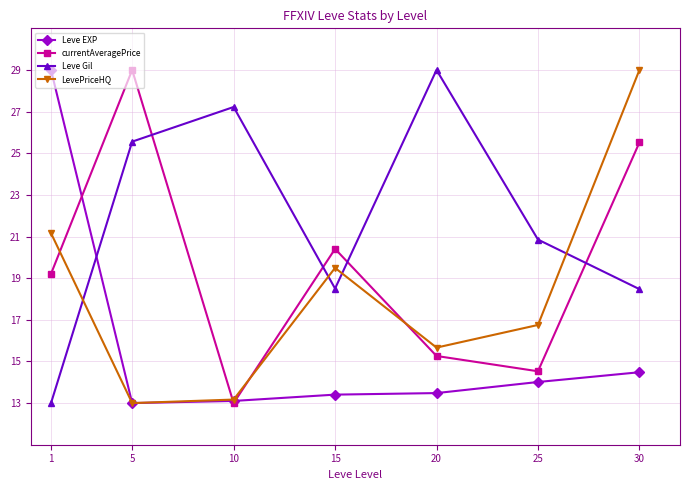

Count the number of data series in this chart.

4